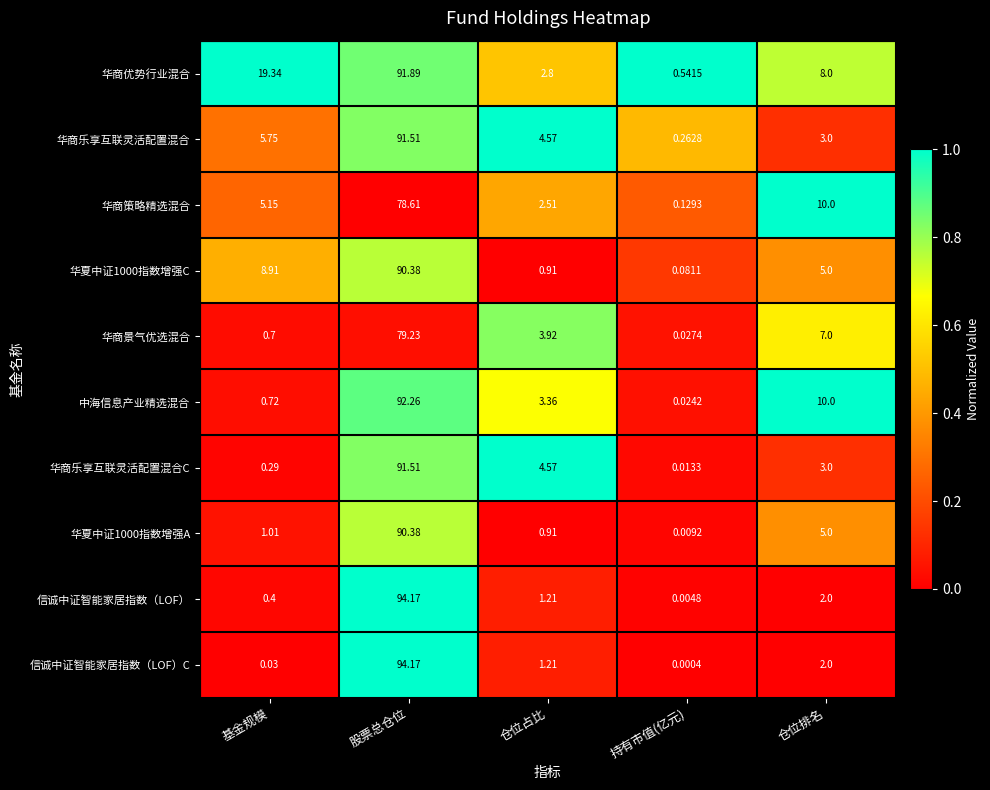

Which series has the widest spread of values?

信诚中证智能家居指数（LOF）C